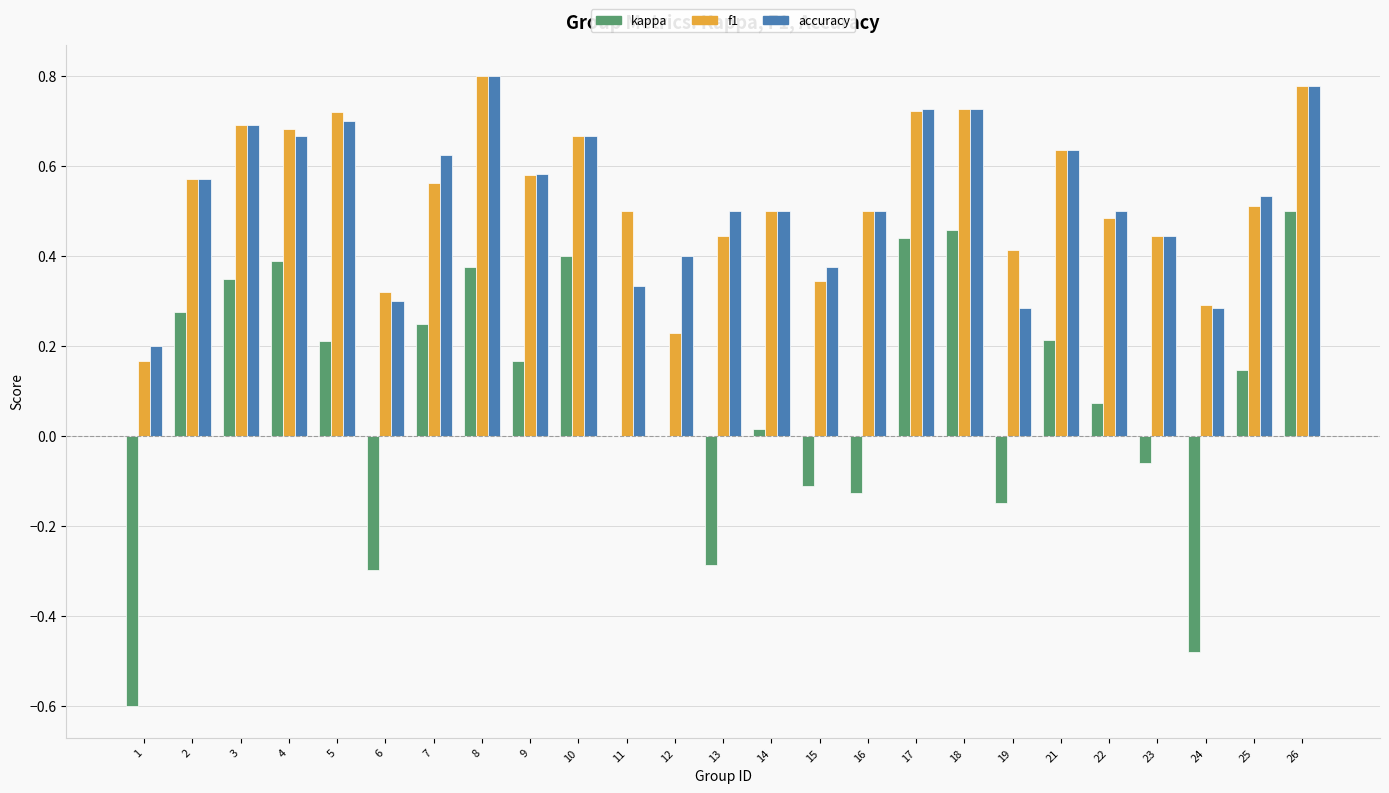

The value of f1 at 5 is 1.0. True or false?

False